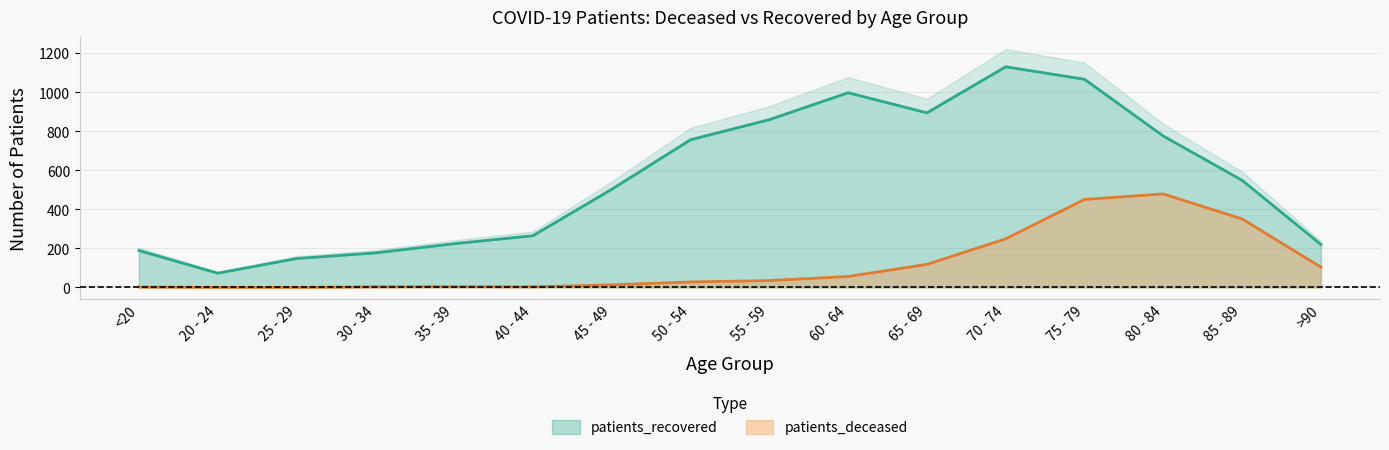

The patients_recovered series shows 1067 at 75 - 79. True or false?

True